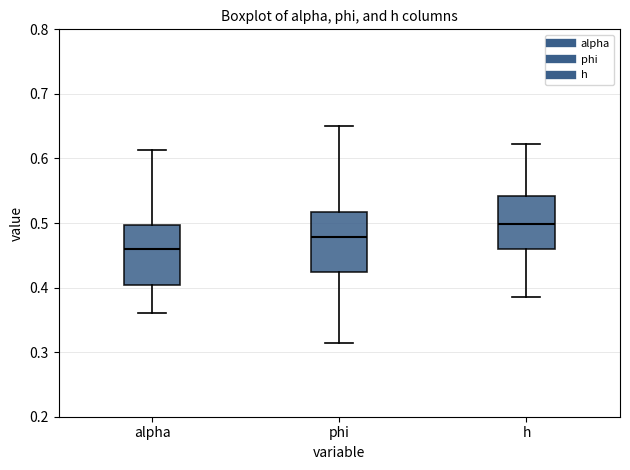

Reading left to right, transcribe this box plot: for each box, give where its median line is, the range the box spans, and where its two whiskers end, as read against the y-axis. The values are not printed on the chart, so give them approximately, as read against the axis.

alpha: median 0.46, box 0.40 to 0.50, whiskers 0.36 to 0.61
phi: median 0.48, box 0.42 to 0.52, whiskers 0.31 to 0.65
h: median 0.50, box 0.46 to 0.54, whiskers 0.38 to 0.62